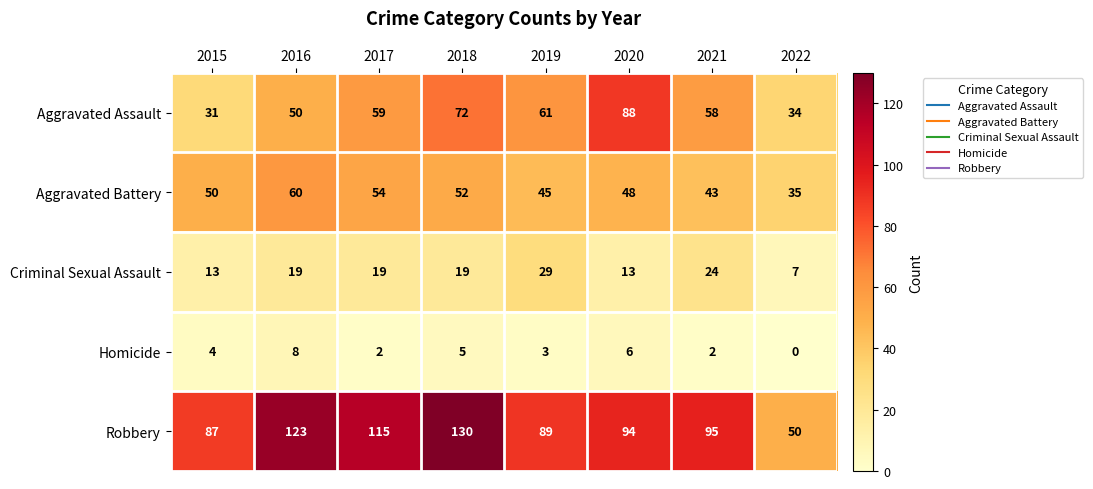

What is the greatest value displayed?

130